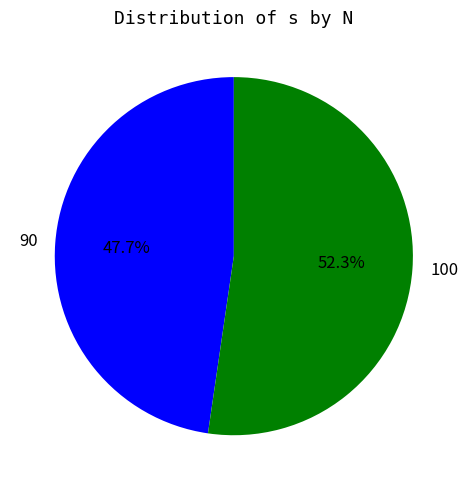

To the nearest percent, what is the difference between the 100 and 90 slice percentages?

5%